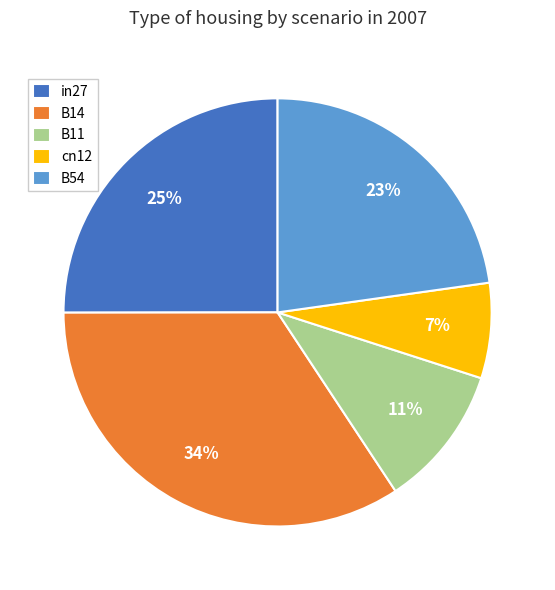

Count the number of slices in the pie.

5